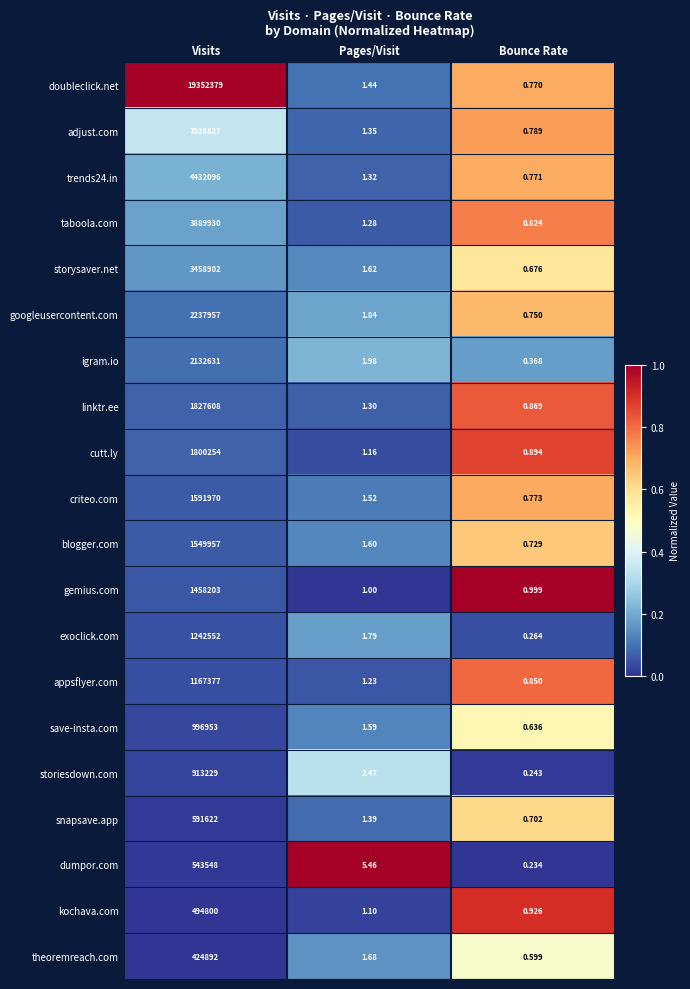

Which series has the widest spread of values?

doubleclick.net